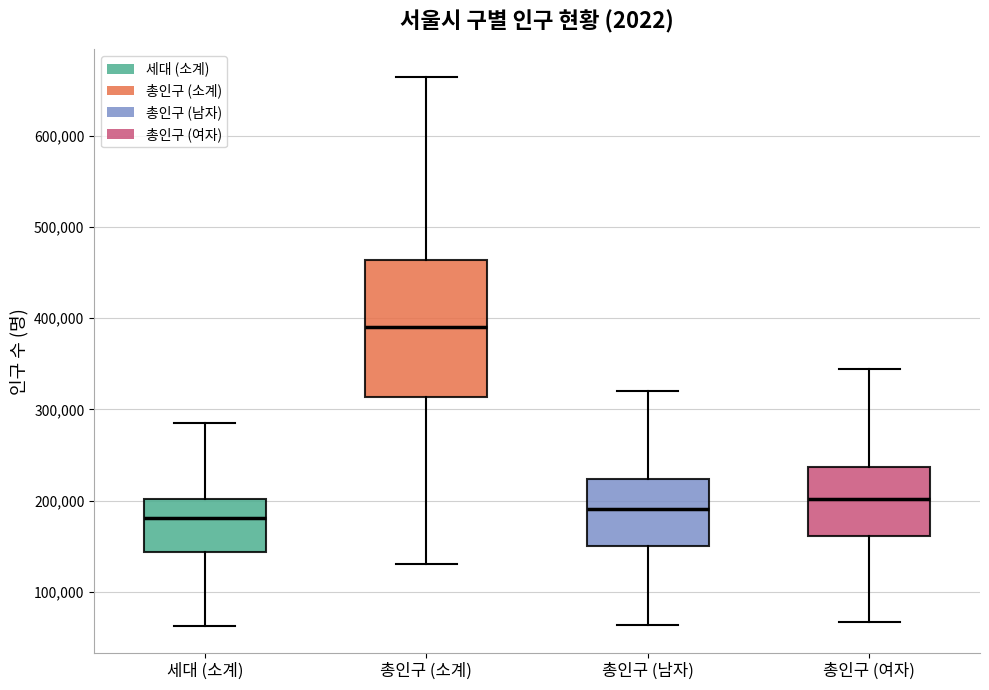

Reading left to right, read every box against the y-axis: the position of its median line, the range the box covers, and the ends of its whiskers. The values are not printed on the chart, so give them approximately, as read against the axis.

세대 (소계): median 180000, box 140000 to 200000, whiskers 60000 to 280000
총인구 (소계): median 390000, box 310000 to 460000, whiskers 130000 to 660000
총인구 (남자): median 190000, box 150000 to 220000, whiskers 60000 to 320000
총인구 (여자): median 200000, box 160000 to 240000, whiskers 70000 to 340000